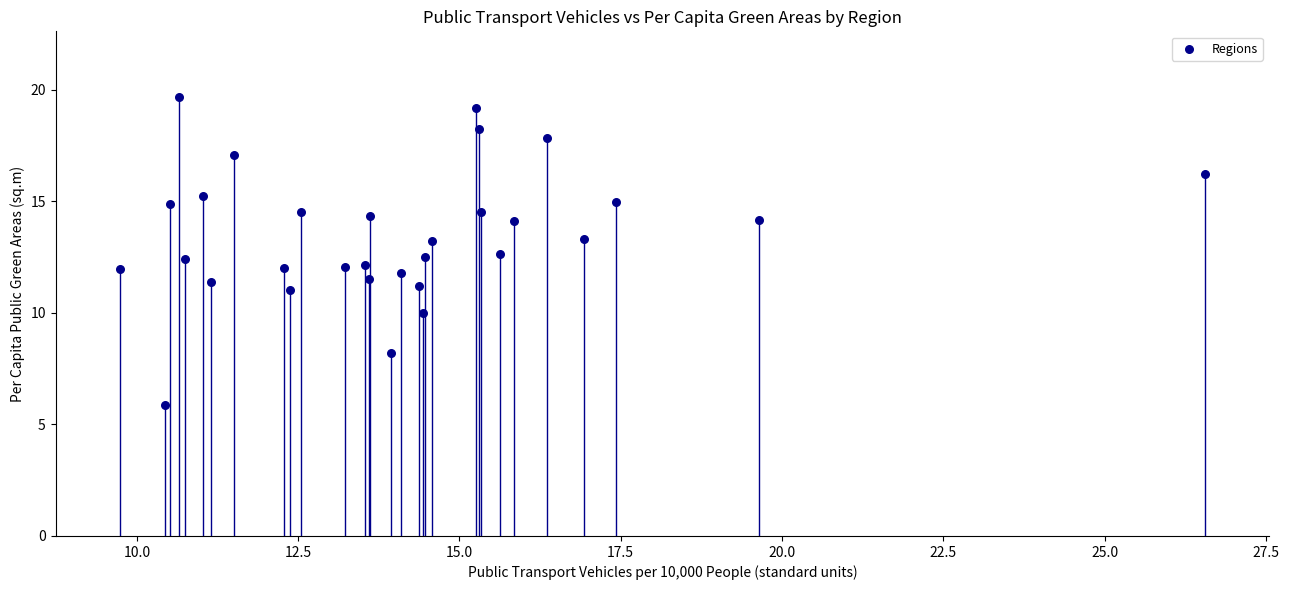

What is the range of X values (max minus min)?

16.8